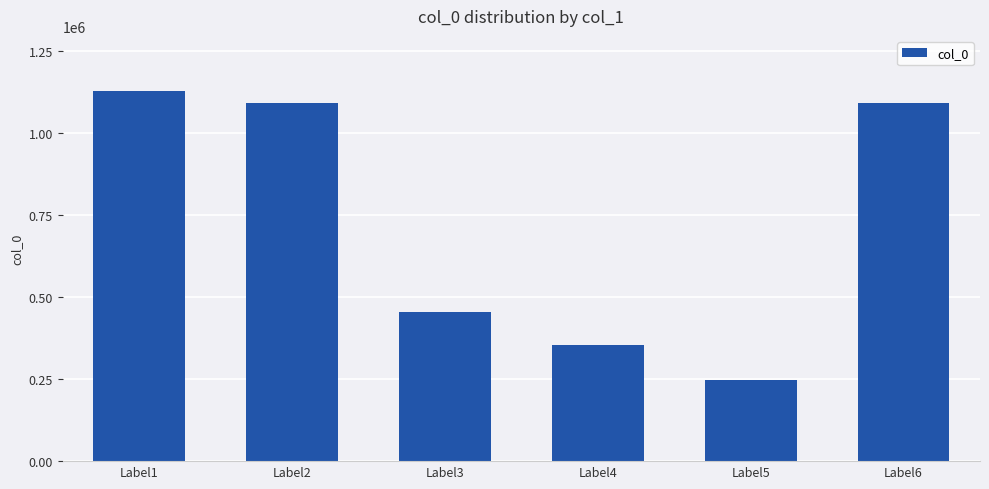

What is the average value?

728552